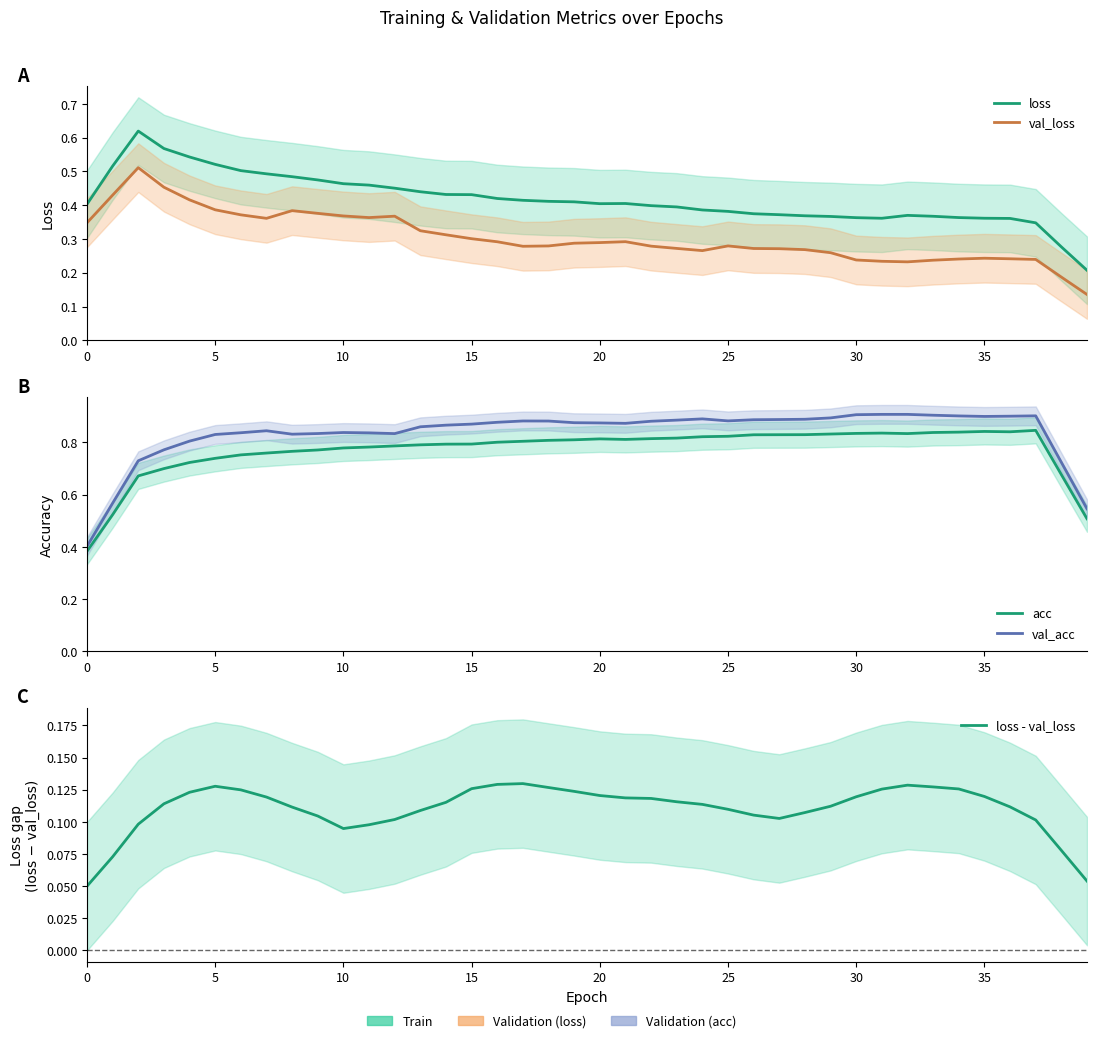

What is the average value of the val_loss series?

0.3